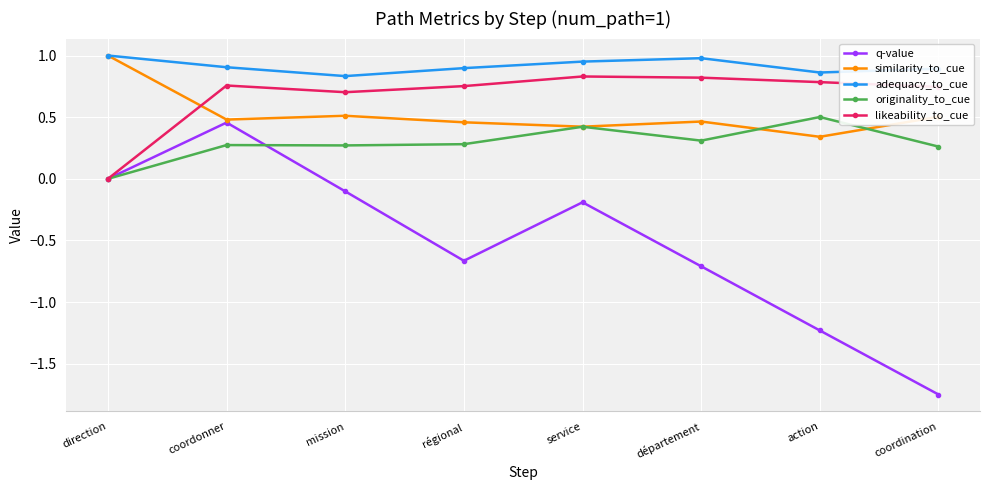

How many lines are shown in the chart?

5